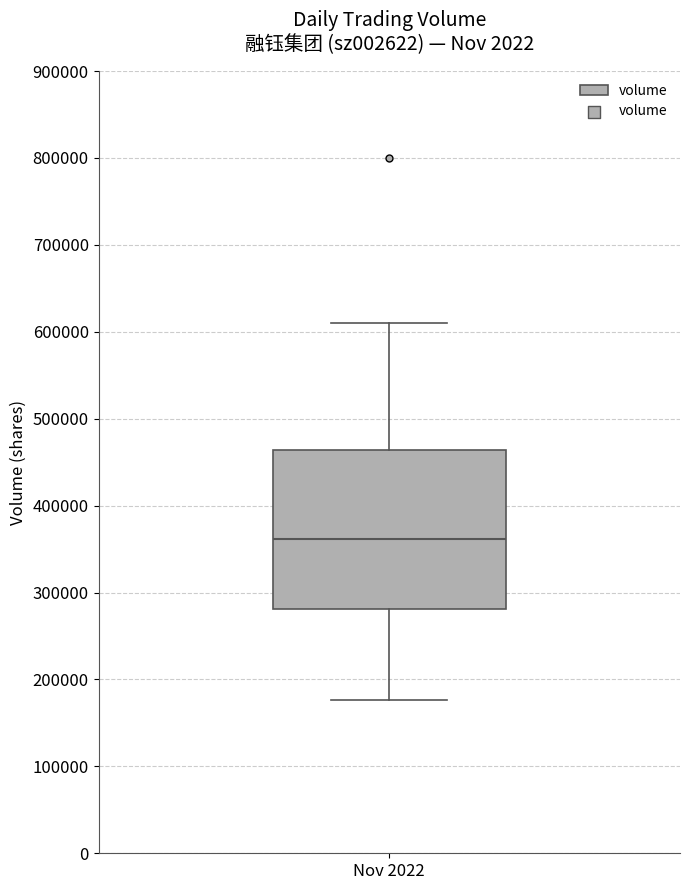

Where is the lower edge of the box for Nov 2022 on the y-axis? The values are not printed on the chart, so give them approximately, as read against the axis.

280000